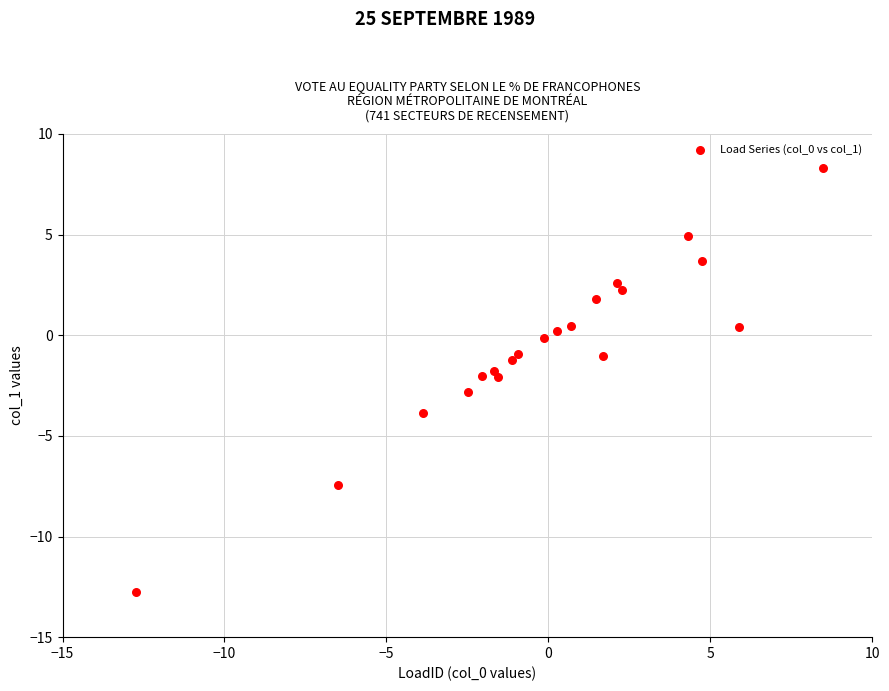

What is the range of Y values (max minus min)?

21.1